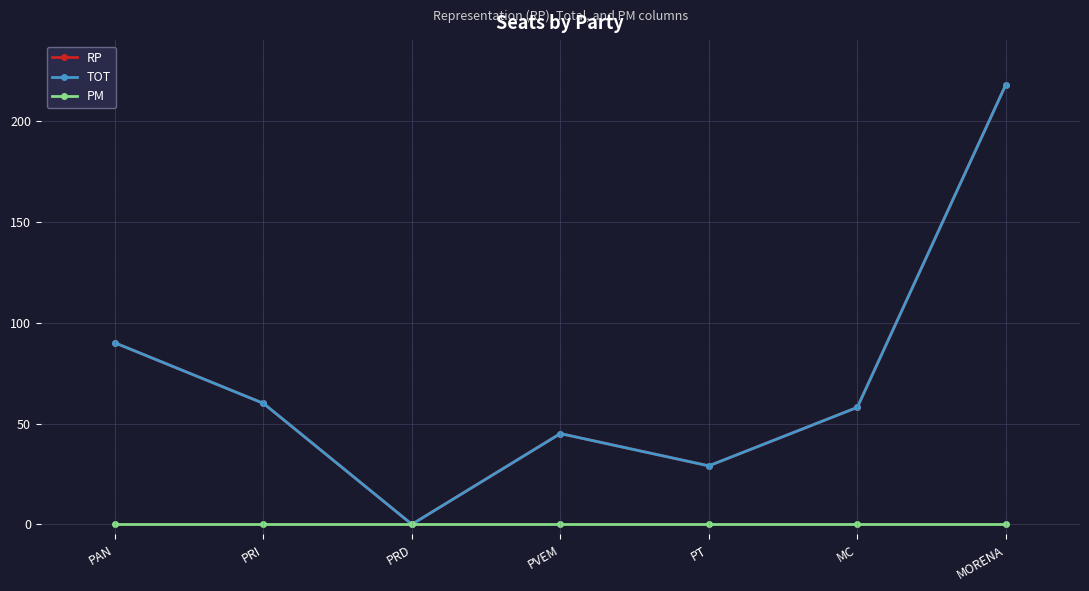

Which has a higher value, MORENA or PRI?

MORENA